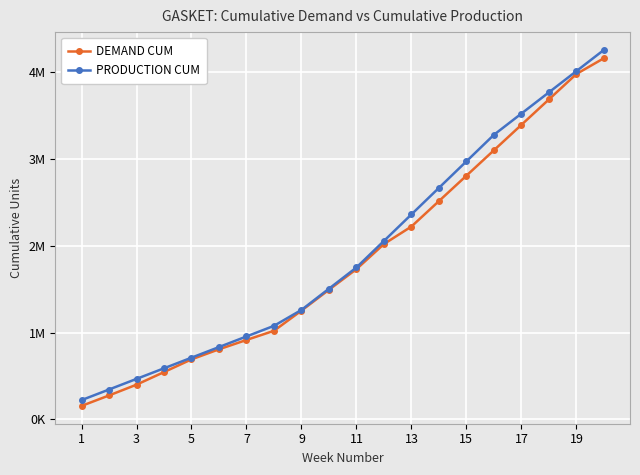

True or false: PRODUCTION CUM and DEMAND CUM cross at least once.

False